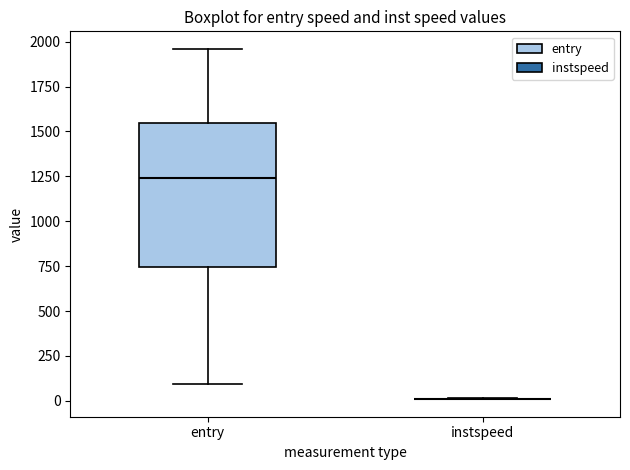

Where does the median line of the box for entry sit on the y-axis? The values are not printed on the chart, so give them approximately, as read against the axis.

1250